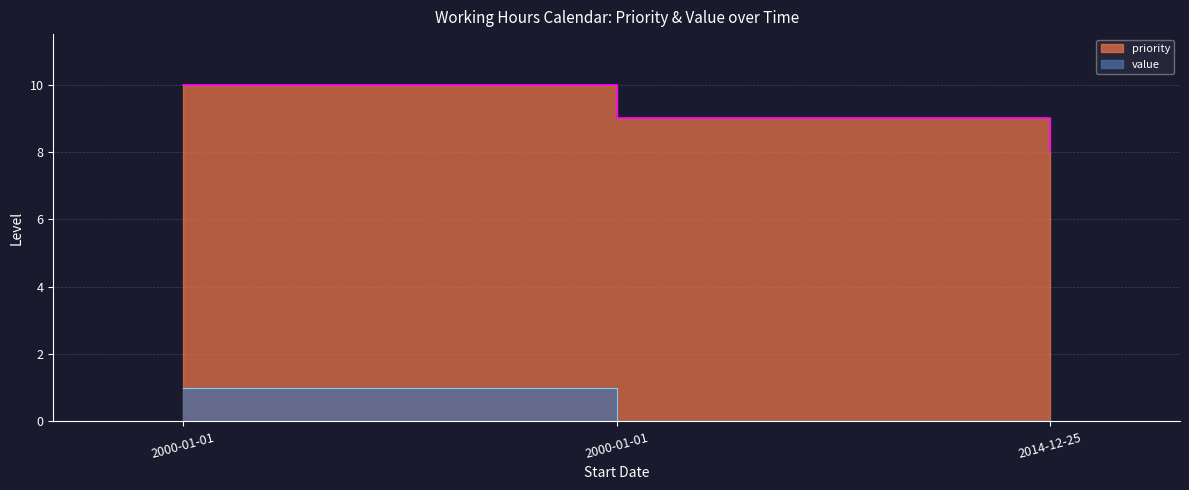

How many distinct data groups are displayed?

2